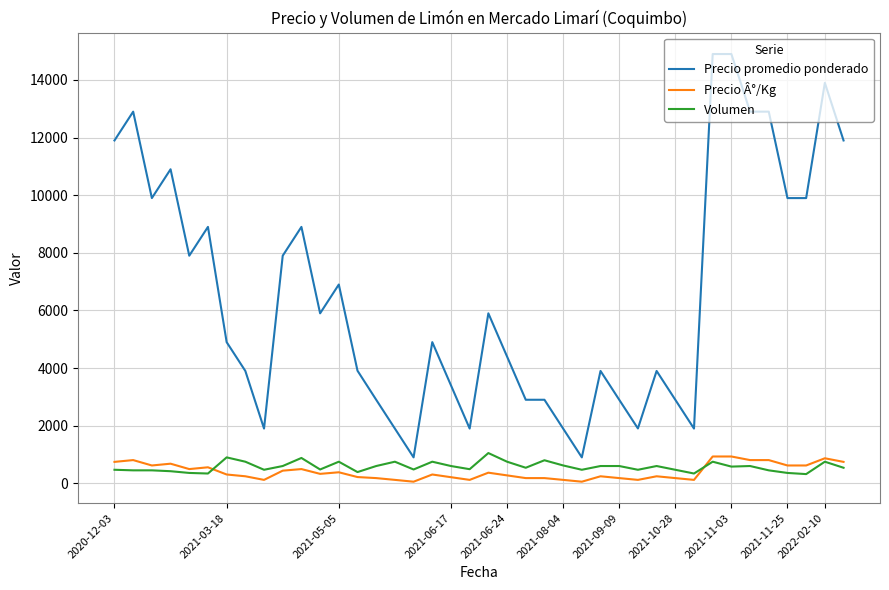

True or false: Precio promedio ponderado and Volumen cross at least once.

False